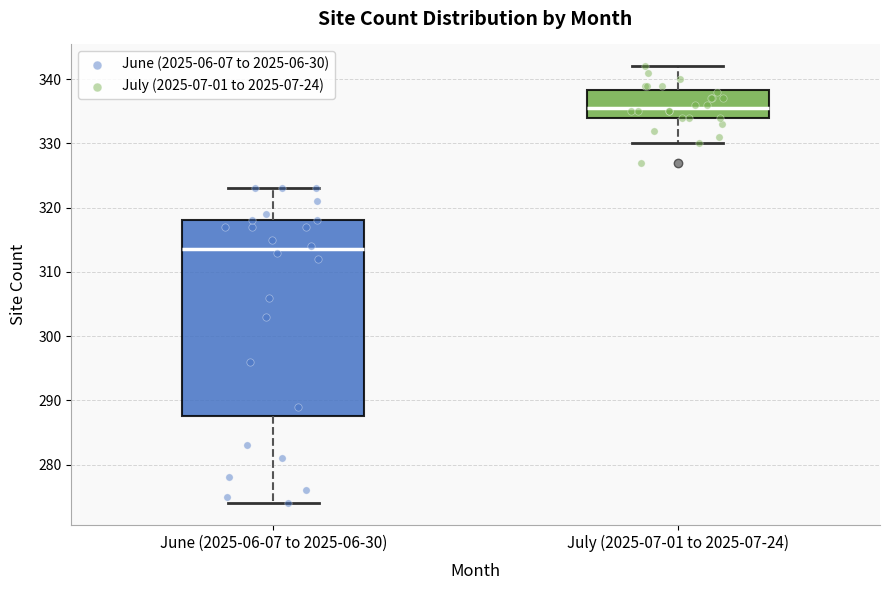

Which box has the highest median line?

July (2025-07-01 to 2025-07-24)